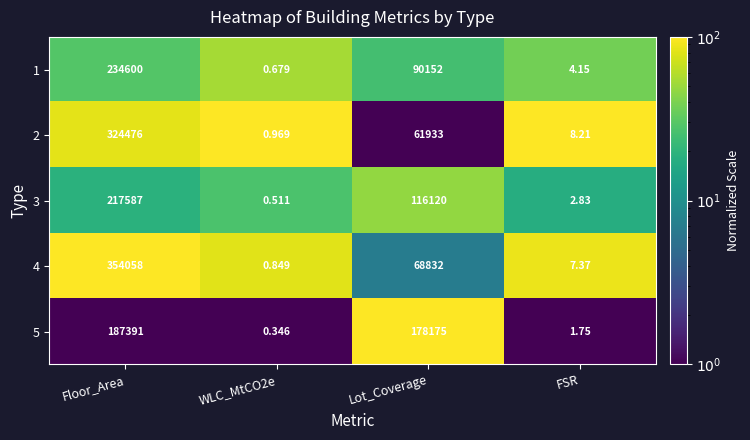

What is the total value across all series at FSR?

24.3